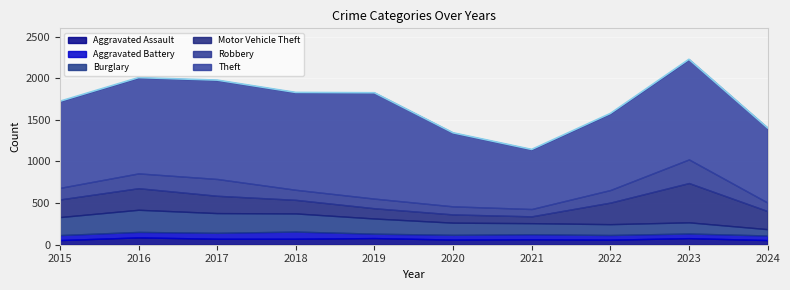

How many lines are shown in the chart?

6